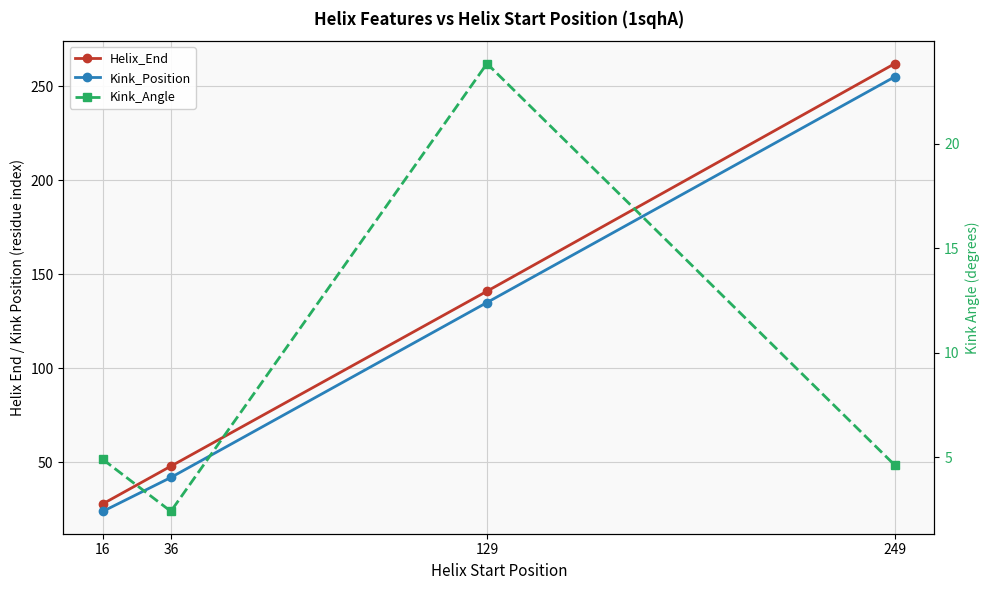

What is the difference between the second highest and second lowest values in the Kink_Position series?

93.0